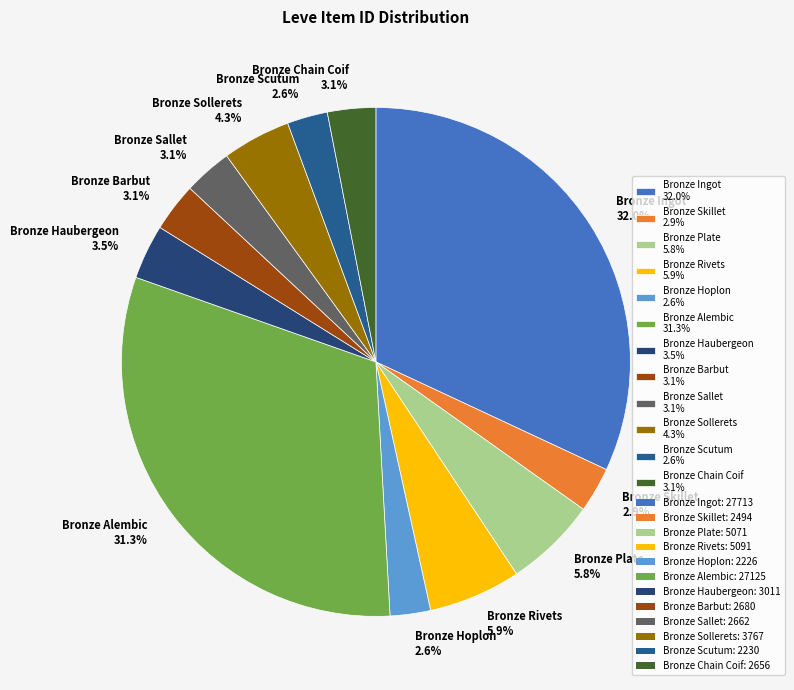

What is the total percentage of Bronze Plate and Bronze Scutum?

8.4%